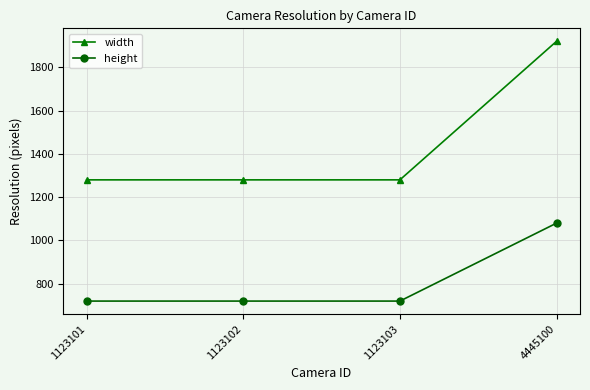

How many values in the width series exceed 1280?

1